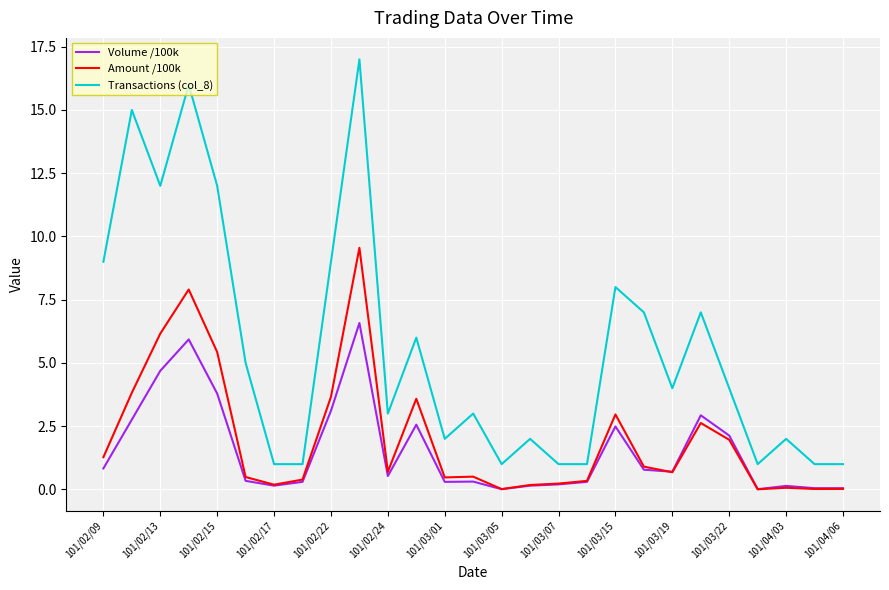

True or false: Transactions (col_8) and Volume /100k cross at least once.

False